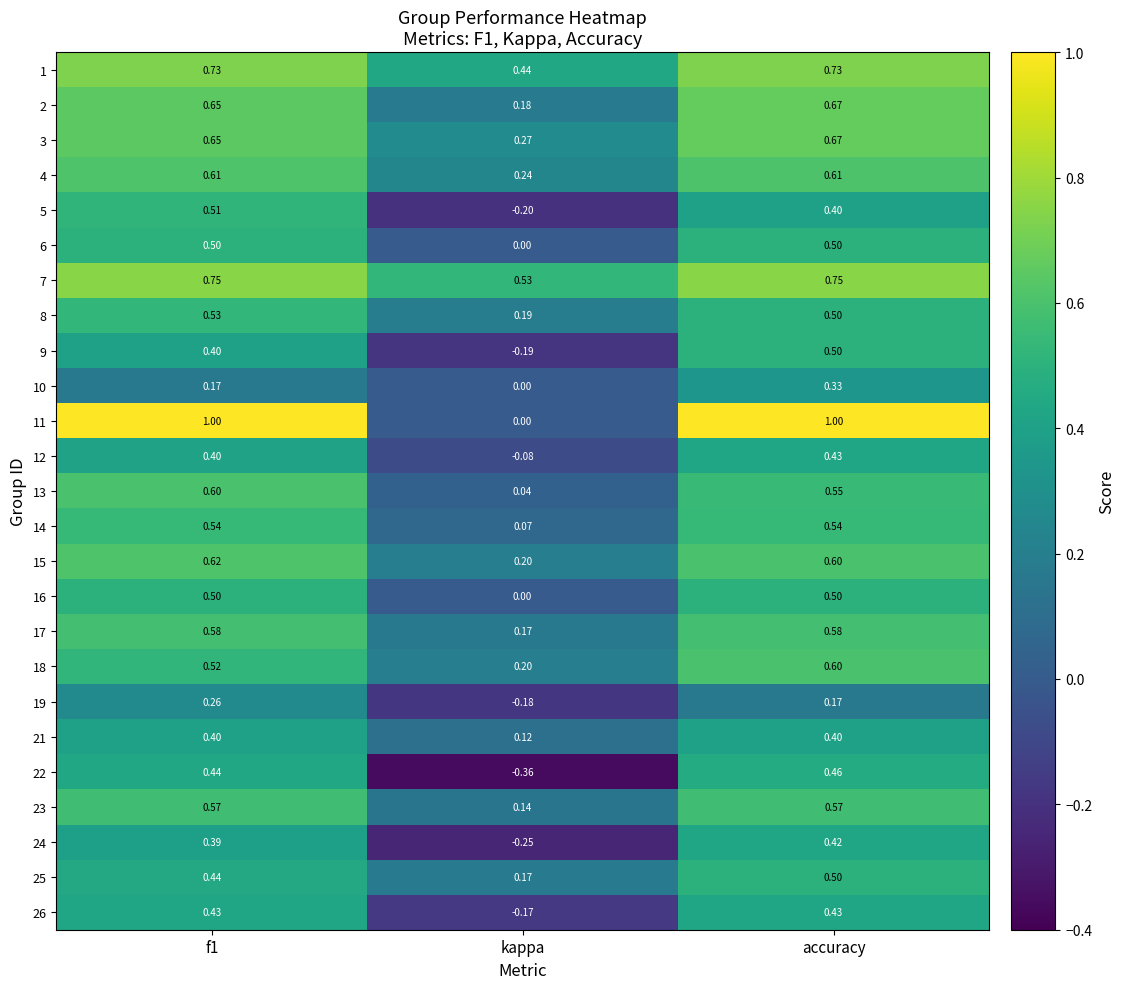

Where is 7 nearest to the value 0?

kappa